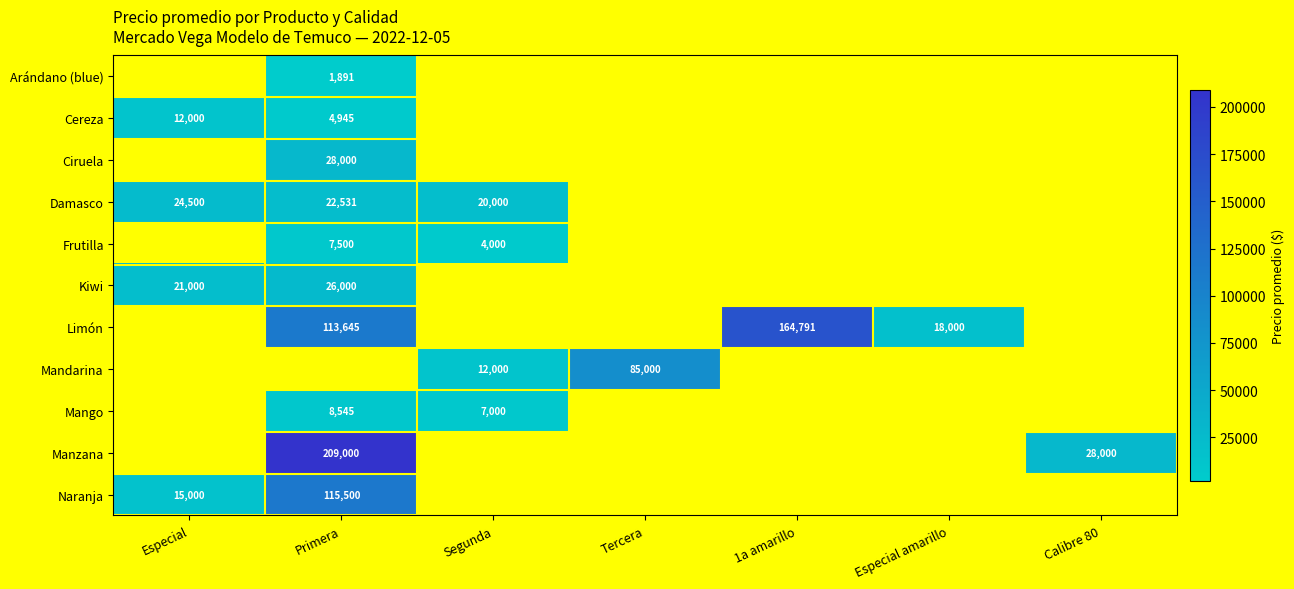

The Cereza series shows 4945 at Primera. True or false?

True